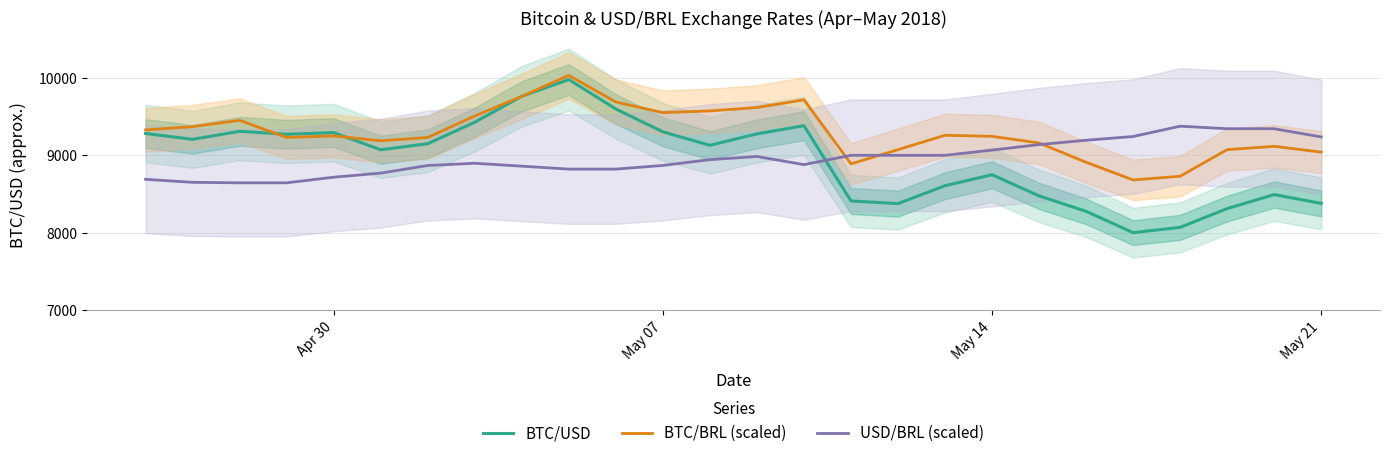

What is the minimum value for USD/BRL (scaled)?

8643.5